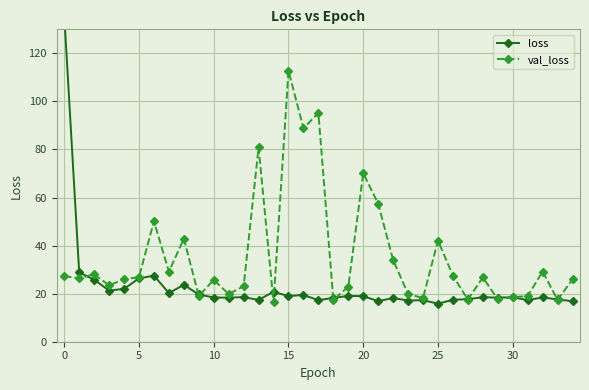

True or false: val_loss has a value of 41.3 at 10.

False